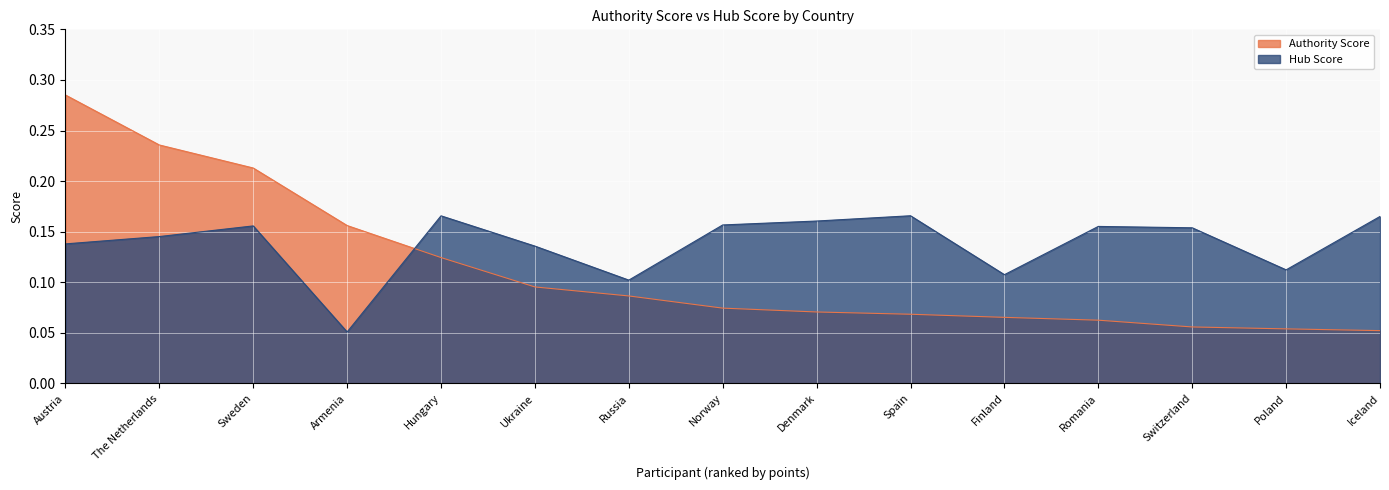

Does the chart display data point markers on the line(s)?

No